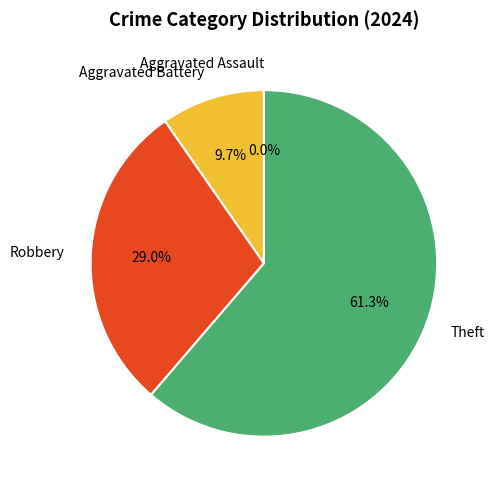

What portion of the pie excludes Aggravated Battery?

90.3%